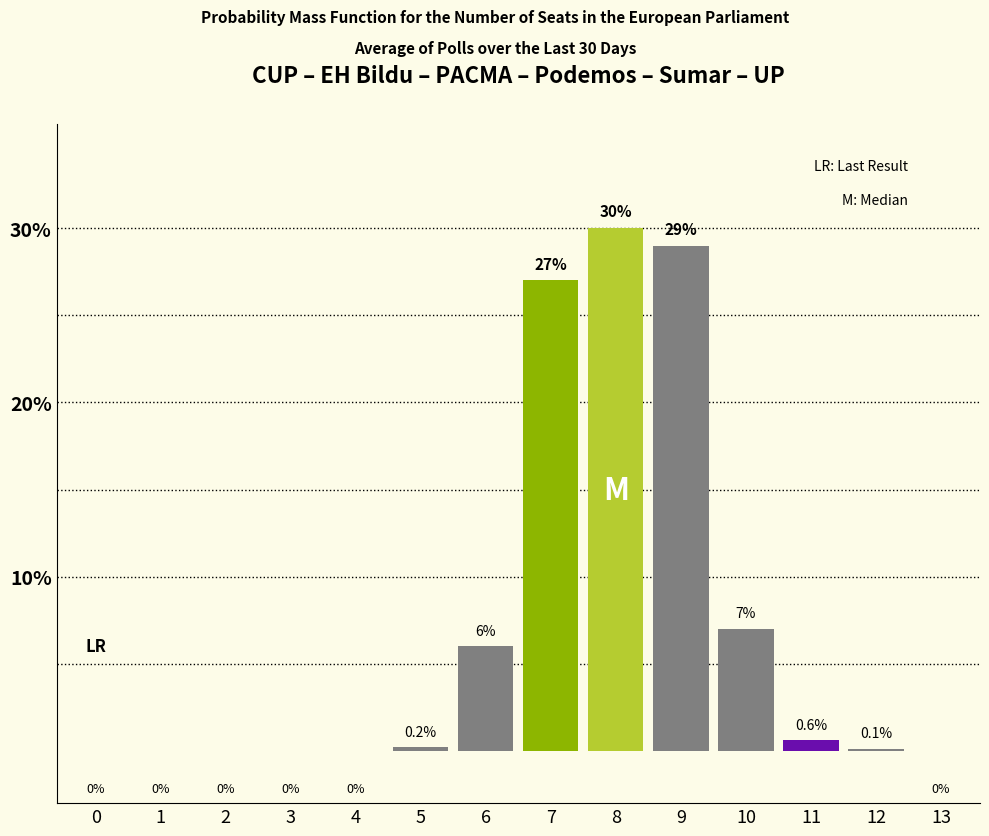

Reading right to left, extract all data points from this chart.

13=0.0	12=0.1	11=0.6	10=7.0	9=29.0	8=30.0	7=27.0	6=6.0	5=0.2	4=0.0	3=0.0	2=0.0	1=0.0	0=0.0